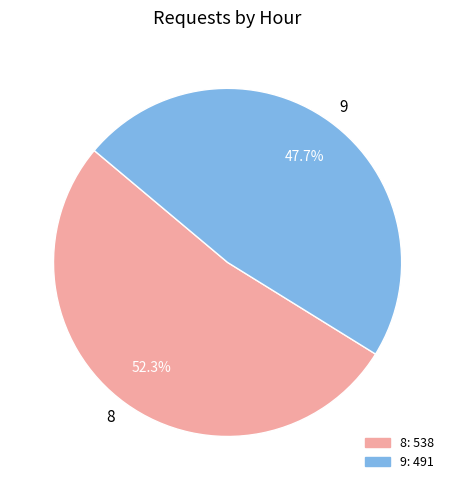

Which category accounts for the majority?

8